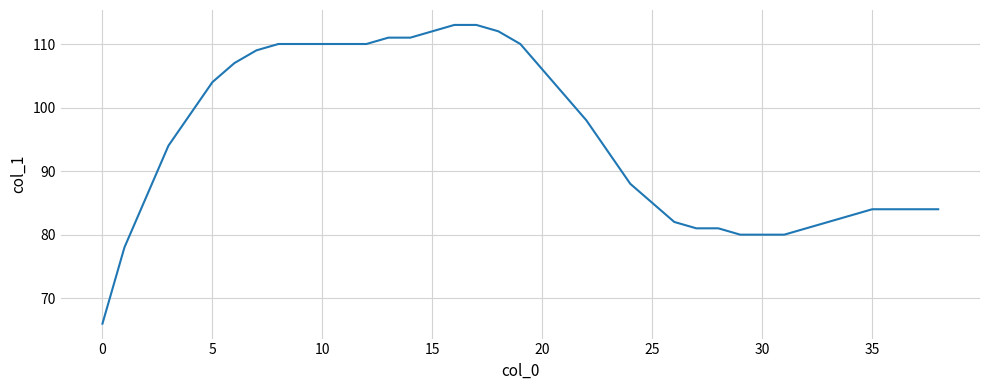

What is the difference between the maximum and minimum values?

47